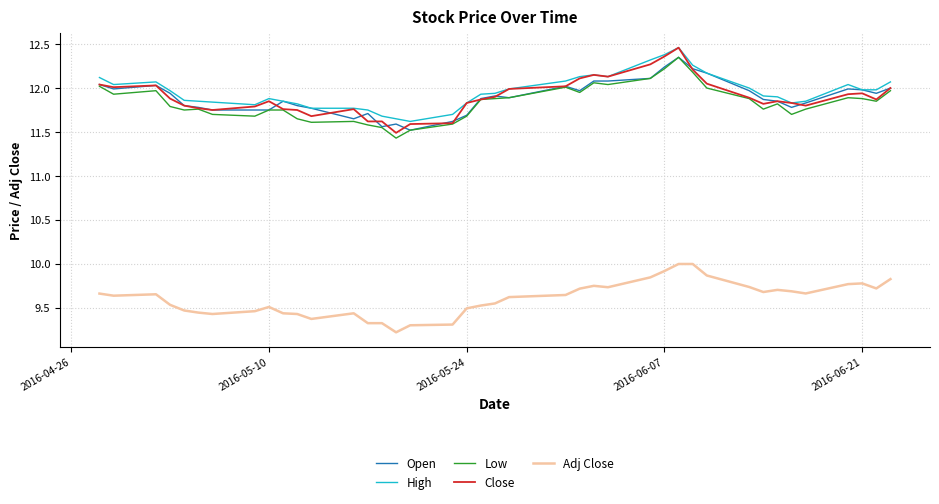

At how many categories does at least one series exceed 11?

40